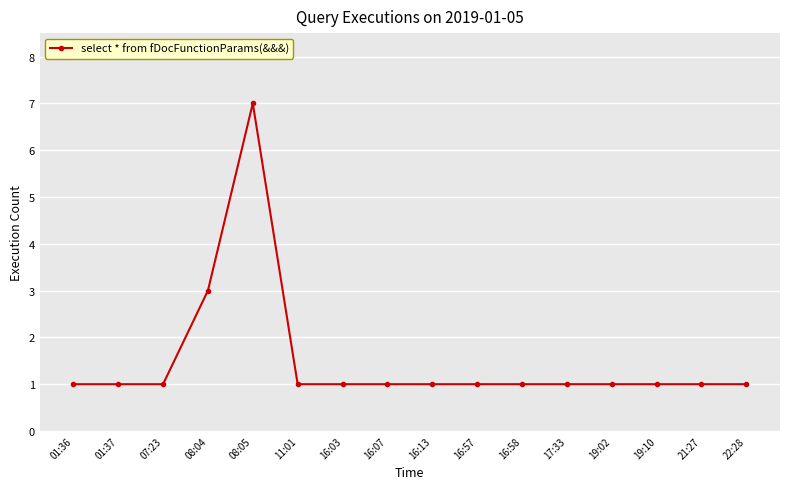

What is the sum of the values at 08:05 and 19:10?

8